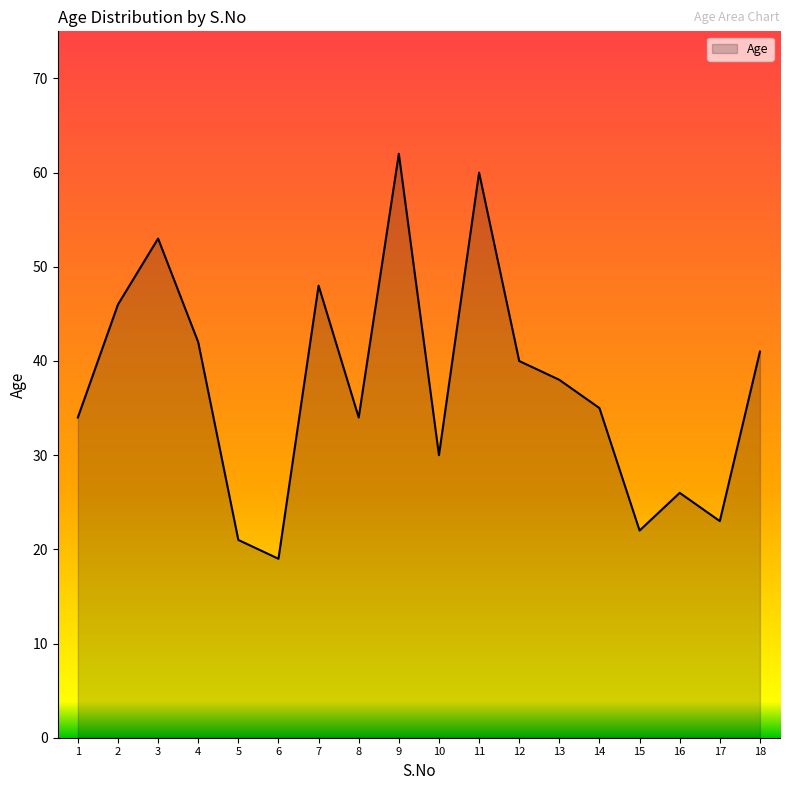

What is the smallest value displayed?

19